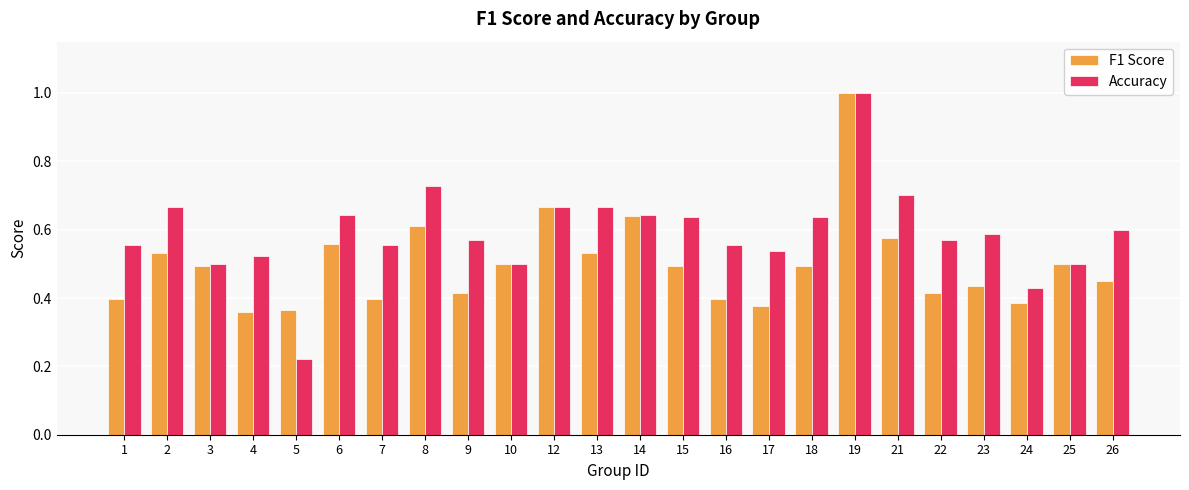

Which label corresponds to the largest value in the chart?

19